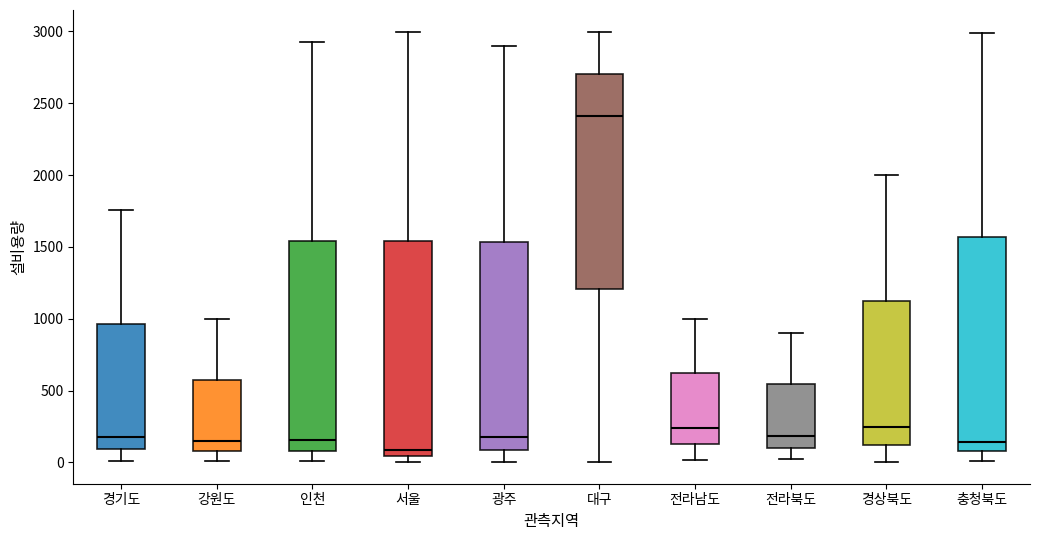

Reading left to right, transcribe this box plot: for each box, give where its median line is, the range the box spans, and where its two whiskers end, as read against the y-axis. The values are not printed on the chart, so give them approximately, as read against the axis.

경기도: median 150, box 100 to 950, whiskers 0 to 1750
강원도: median 150, box 100 to 550, whiskers 0 to 1000
인천: median 150, box 100 to 1550, whiskers 0 to 2950
서울: median 100, box 50 to 1550, whiskers 0 to 3000
광주: median 150, box 100 to 1550, whiskers 0 to 2900
대구: median 2400, box 1200 to 2700, whiskers 0 to 3000
전라남도: median 250, box 150 to 600, whiskers 0 to 1000
전라북도: median 200, box 100 to 550, whiskers 0 to 900
경상북도: median 250, box 100 to 1100, whiskers 0 to 2000
충청북도: median 150, box 100 to 1550, whiskers 0 to 3000